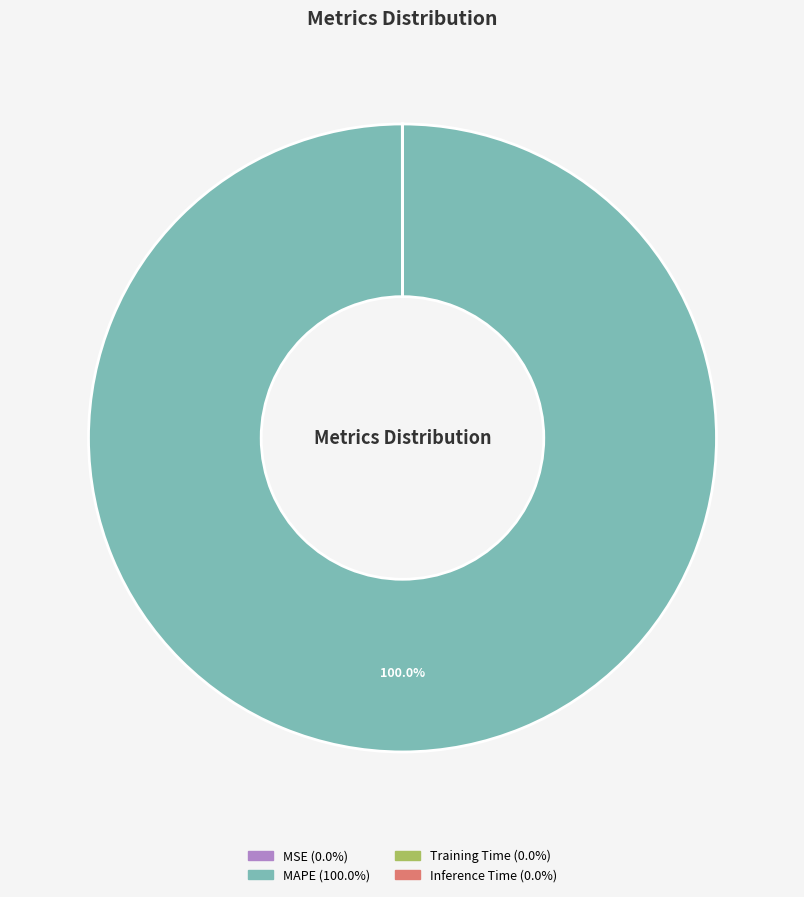

Which category has the biggest portion of the pie?

MAPE